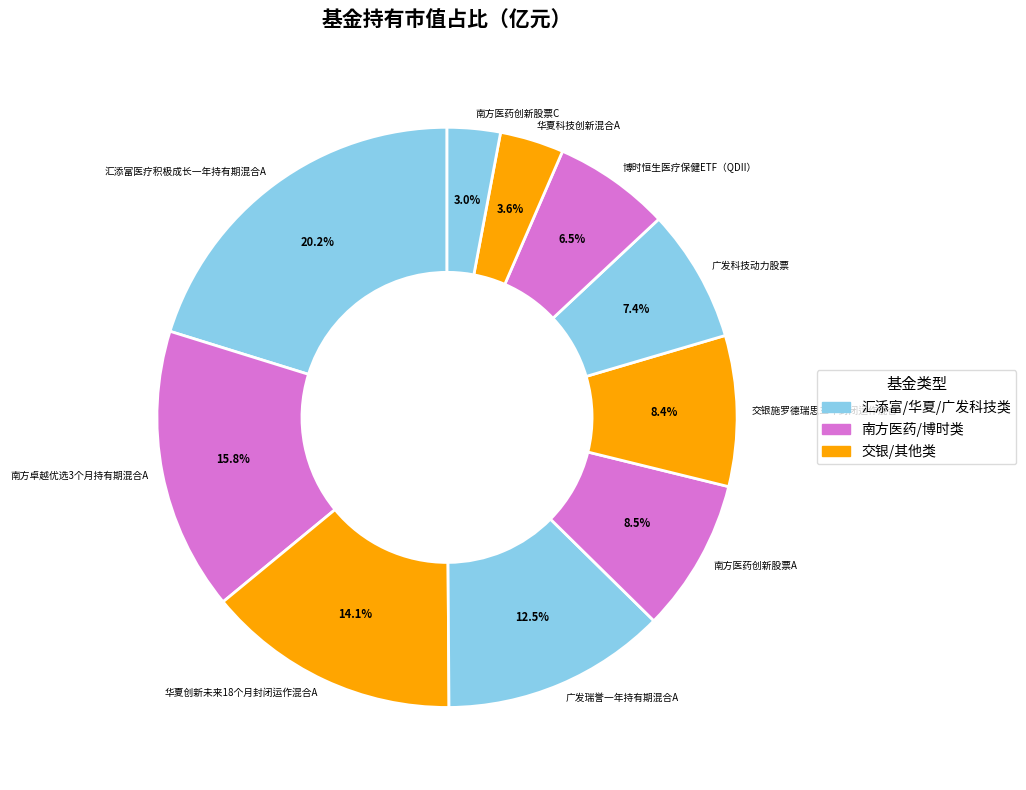

Does 博时恒生医疗保健ETF（QDII） represent more than half of the total?

No